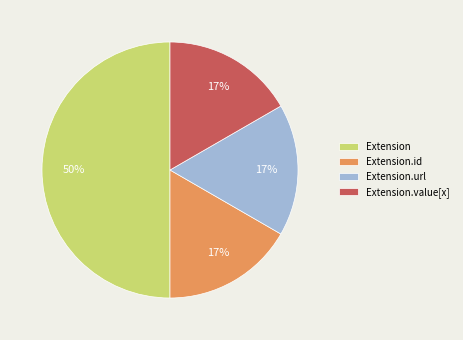

Is Extension.id the majority of the pie?

No